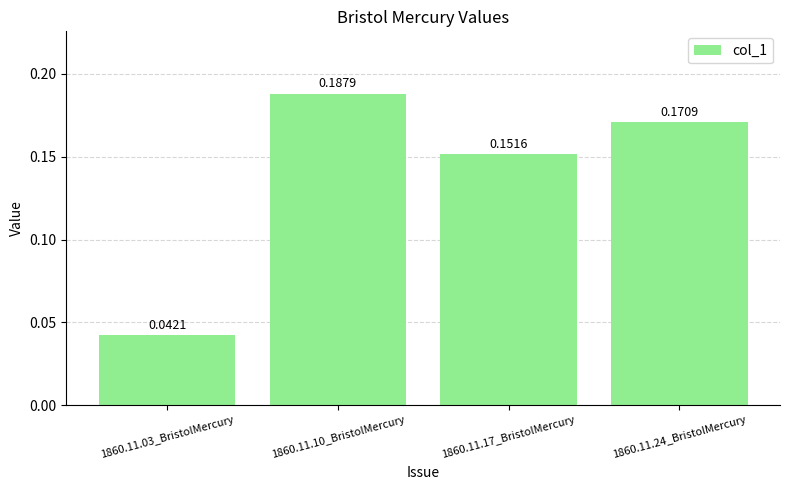

List the labels in order of value, smallest first.

1860.11.03_BristolMercury, 1860.11.17_BristolMercury, 1860.11.24_BristolMercury, 1860.11.10_BristolMercury